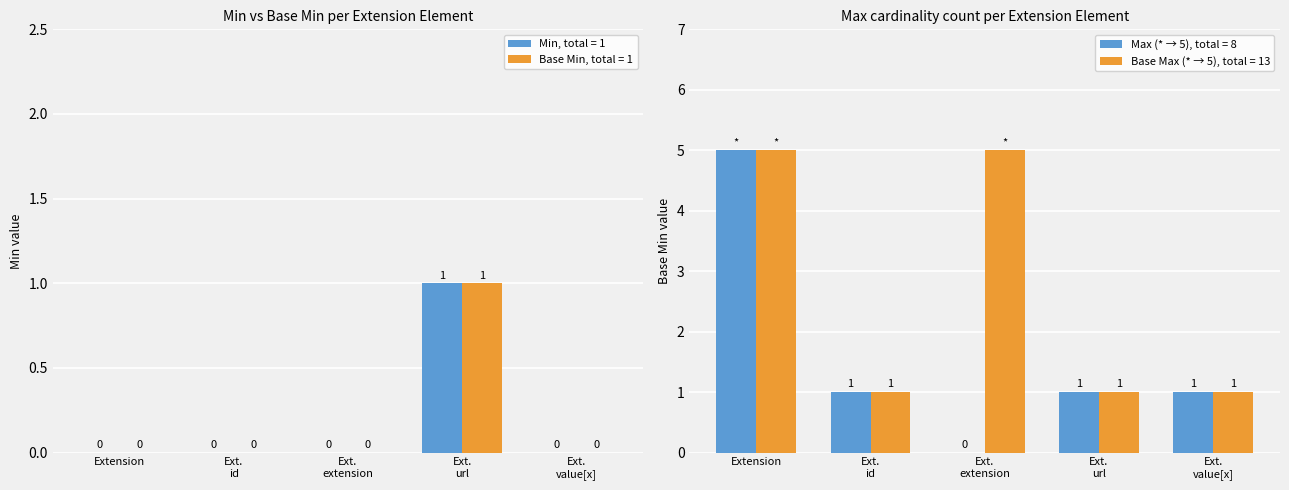

What is the sum of all Base Min values?

1